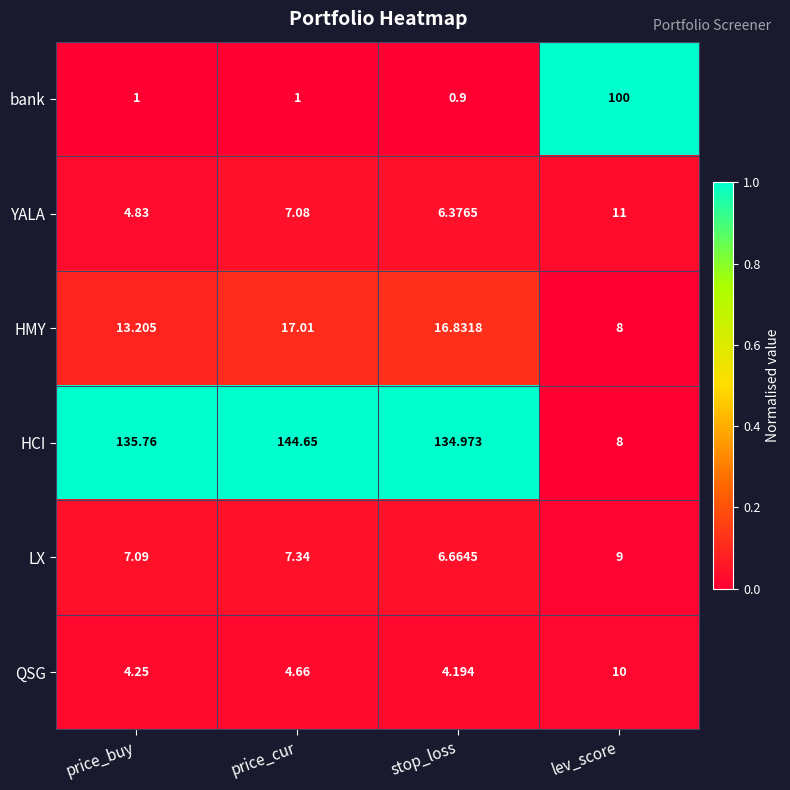

Count the number of data series in this chart.

6